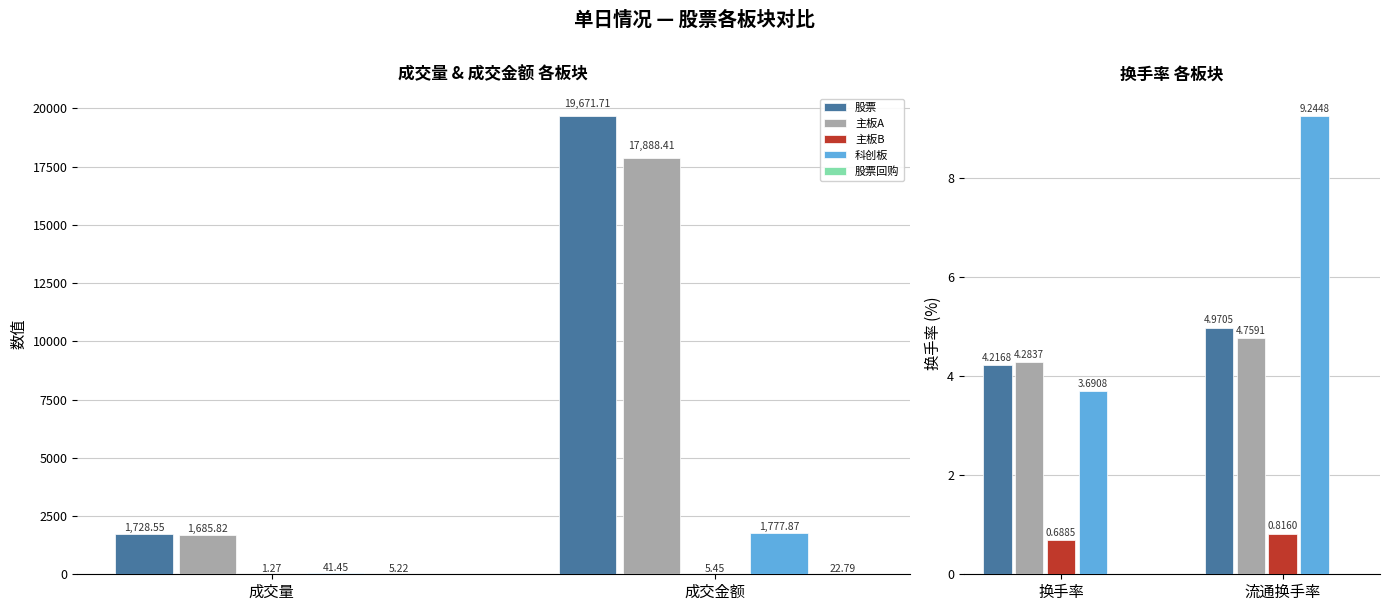

Are the bars horizontal?

No